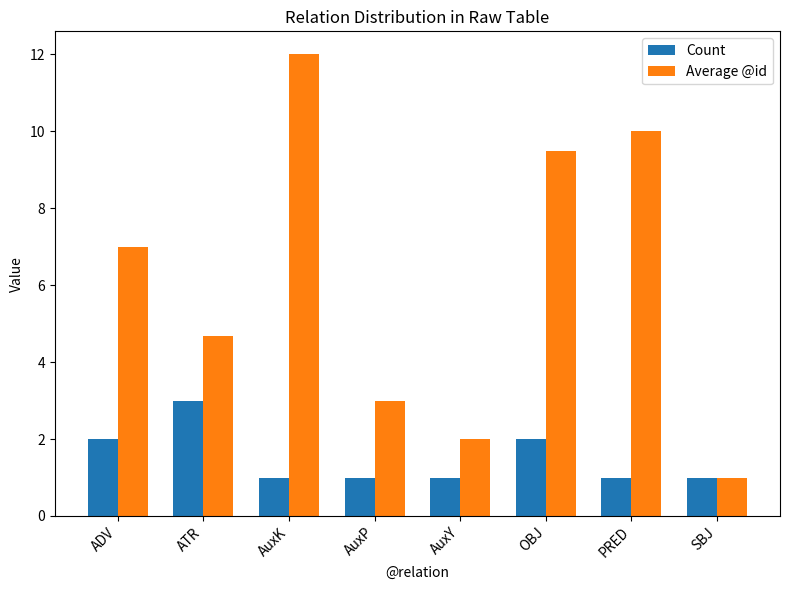

What is the label of the 2nd bar from the left?

ATR